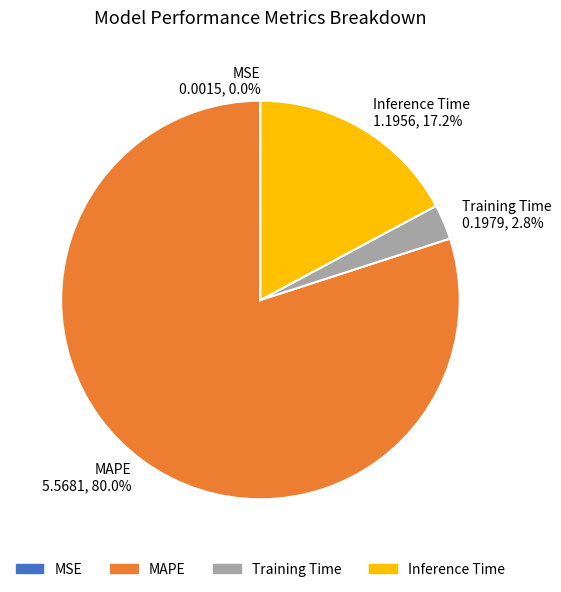

How much of the chart is everything except Inference Time?

82.8%